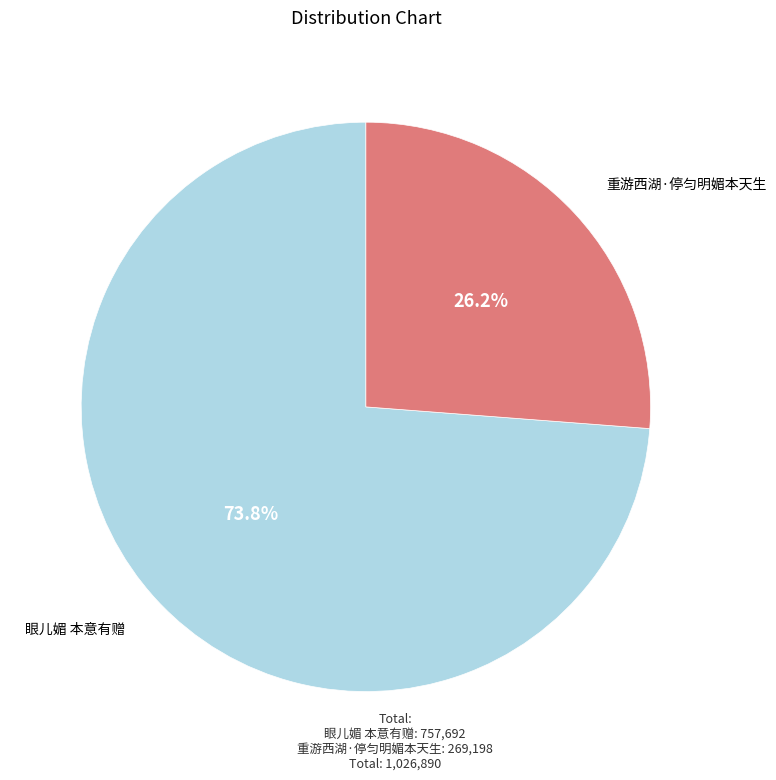

Count the number of slices in the pie.

2